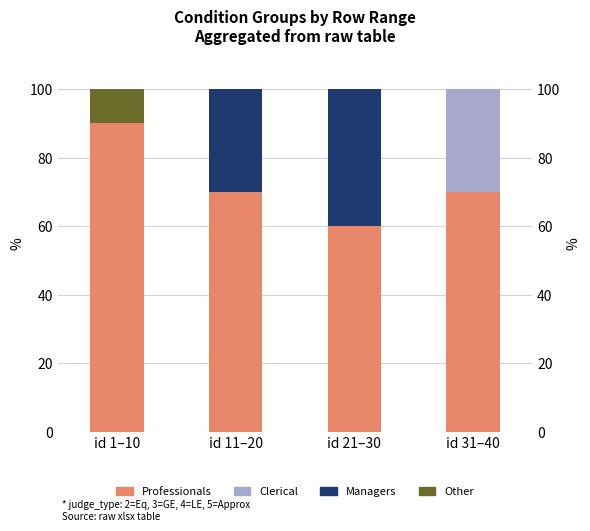

Which series changed the most between id 1–10 and id 11–20?

Managers